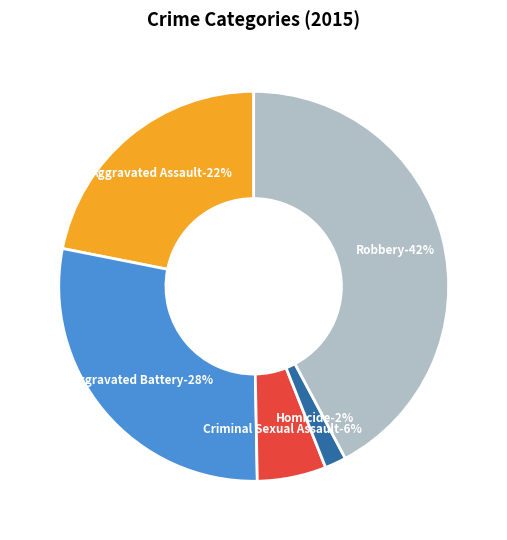

Is it true that Aggravated Battery is 16% of the pie?

False